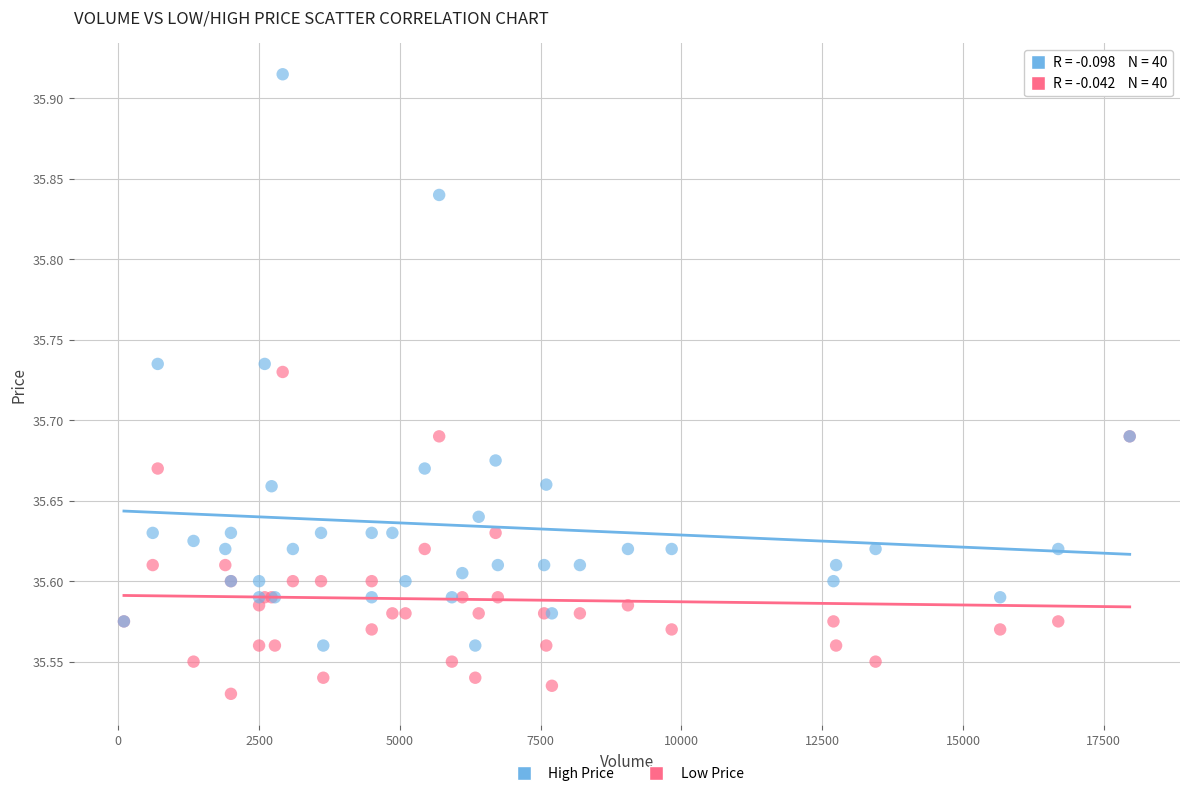

Which series reaches the minimum Y coordinate?

Low Price